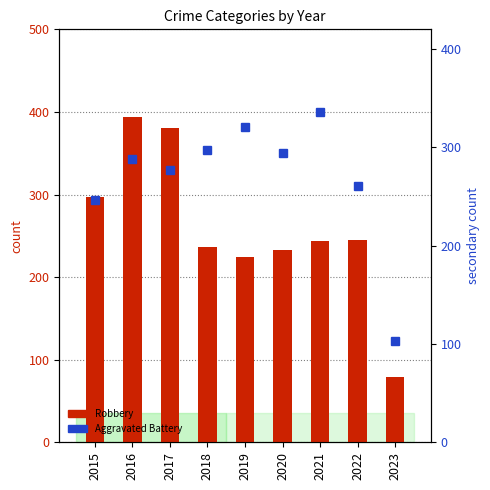

What are all the series names shown in the legend?

Robbery, Aggravated Battery